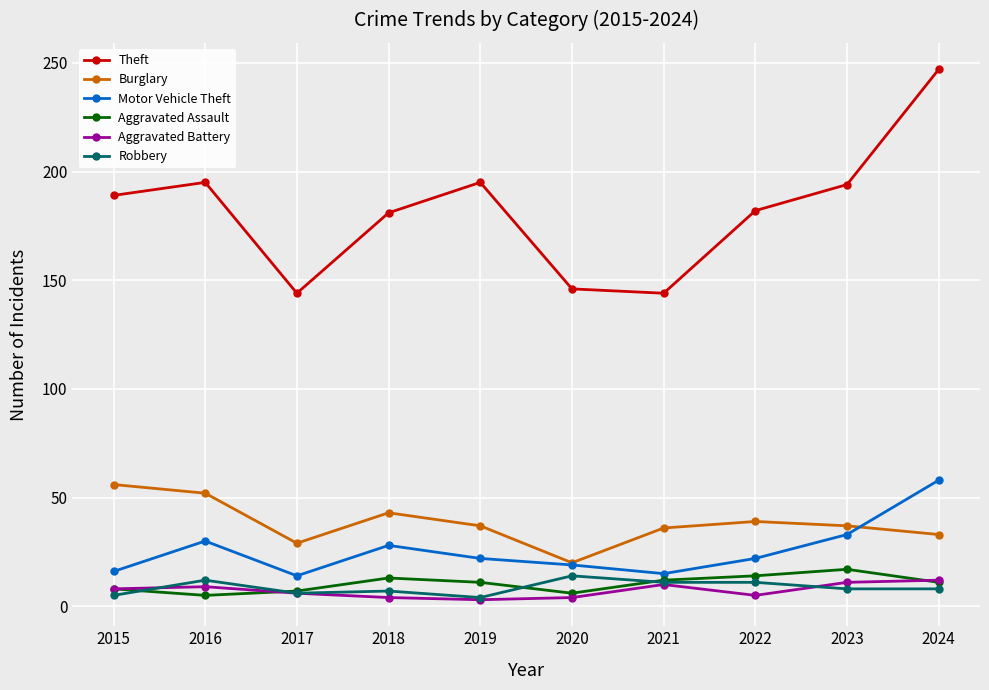

What is the approximate value of Motor Vehicle Theft at 2024?

58